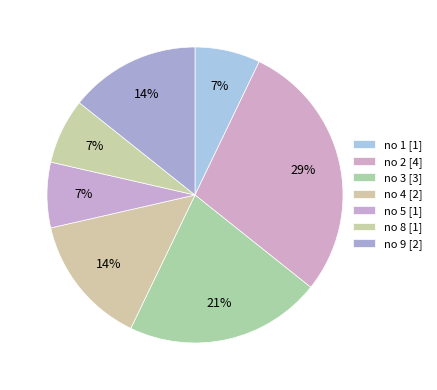

Which category has the biggest portion of the pie?

2